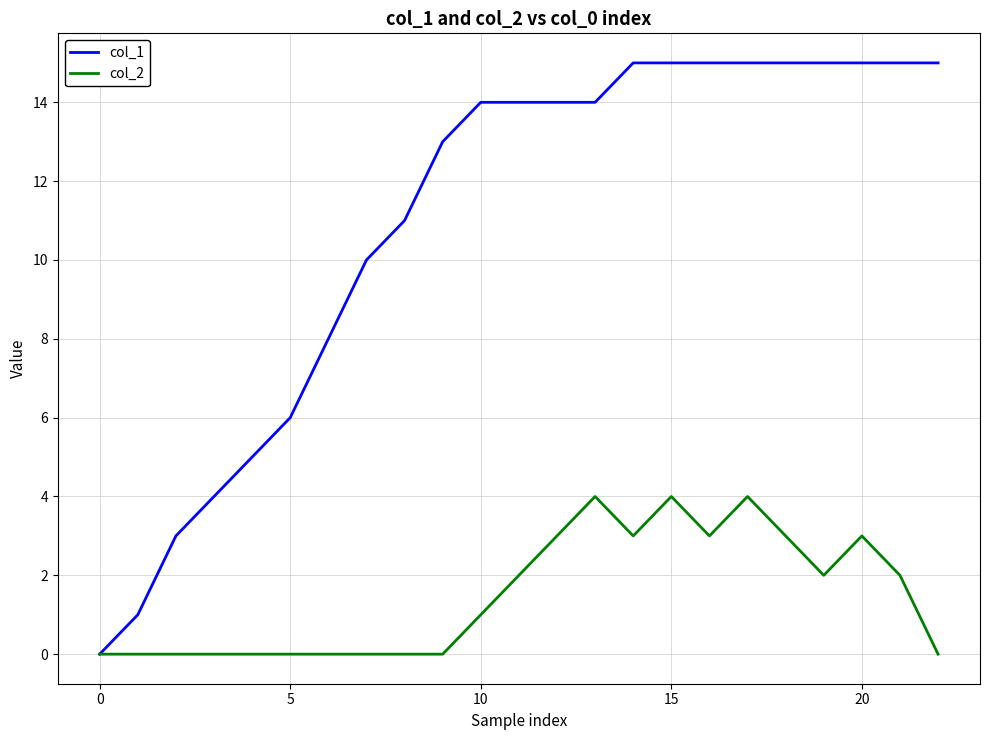

What is the maximum value shown in the chart?

15